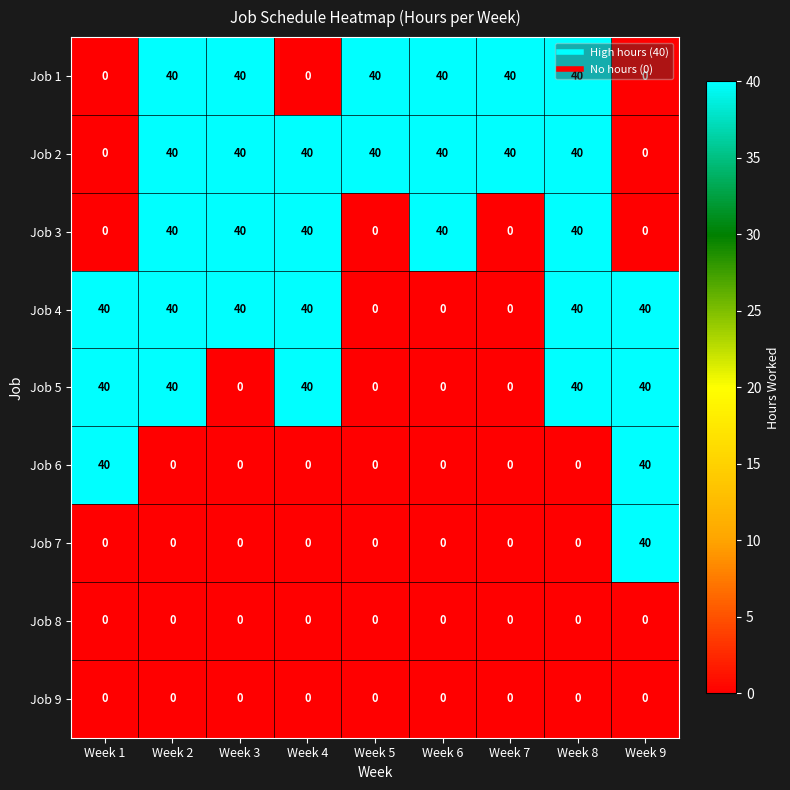

How many series are shown in this chart?

9